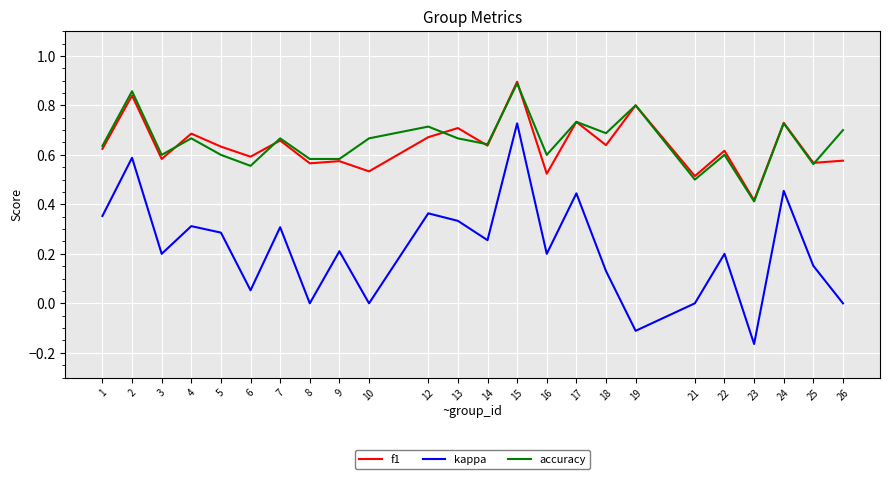

Which series changed the most between 6 and 13?

kappa